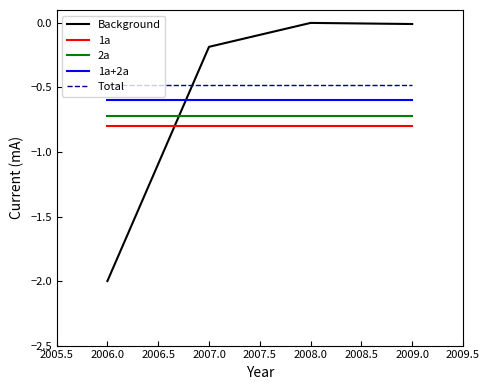

The 2a series shows -1.3 at 2008.0. True or false?

False